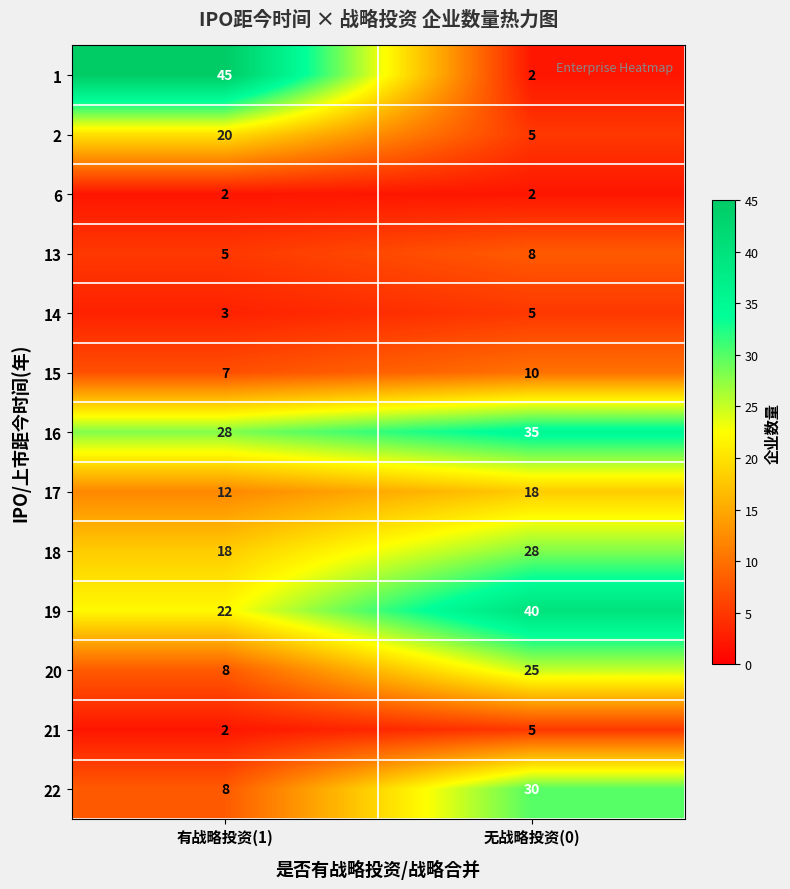

The 18 series shows 18 at 有战略投资(1). True or false?

True